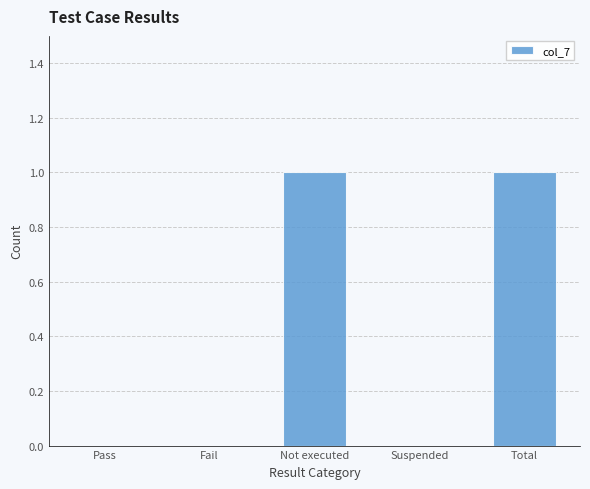

Reading left to right, what are all the values shown in this chart?

Pass=0	Fail=0	Not executed=1	Suspended=0	Total=1